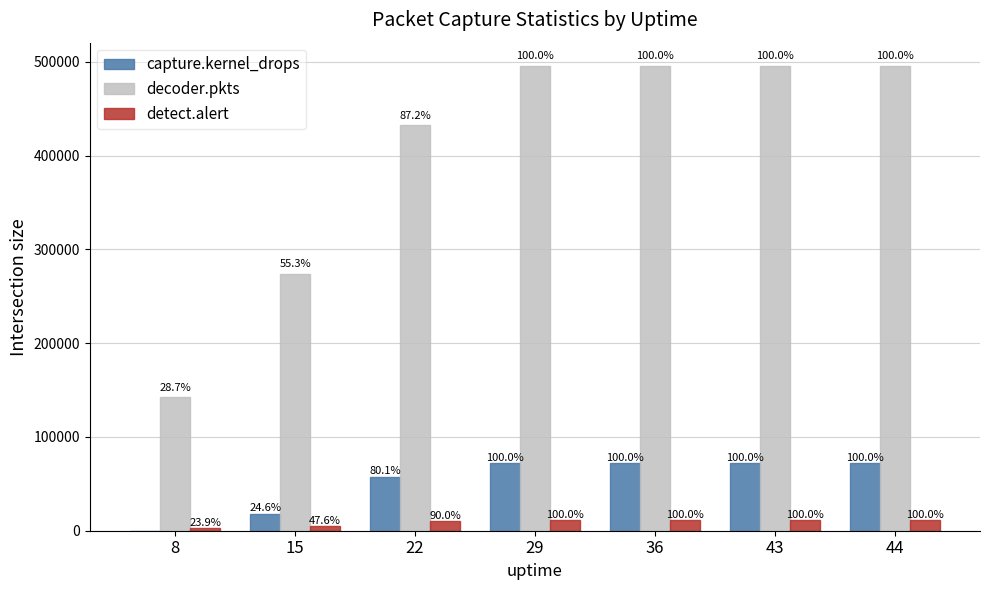

What is the average value of the detect.alert series?

8807